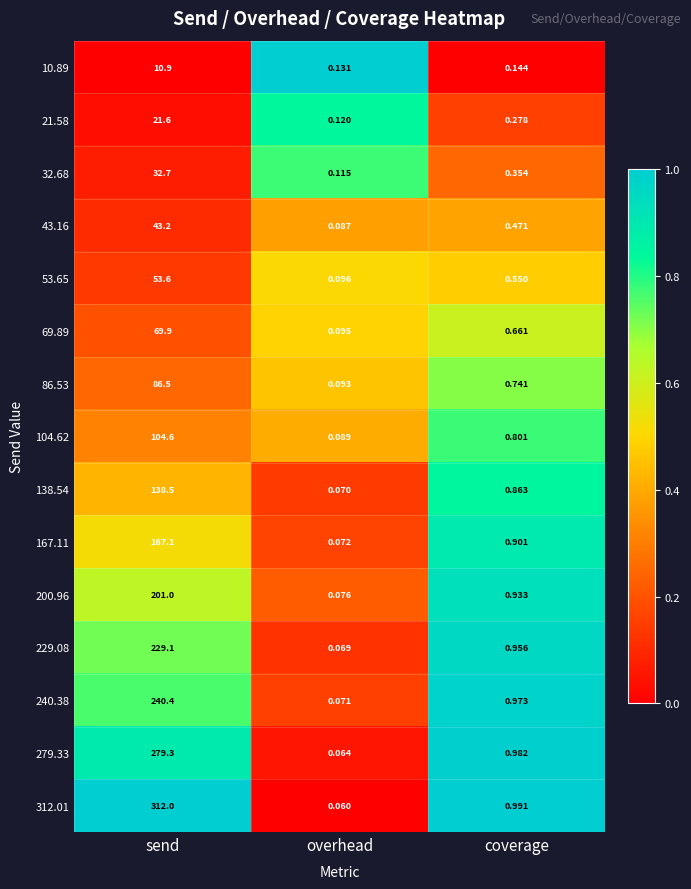

List the labels in order of 43.16 value, largest first.

send, coverage, overhead